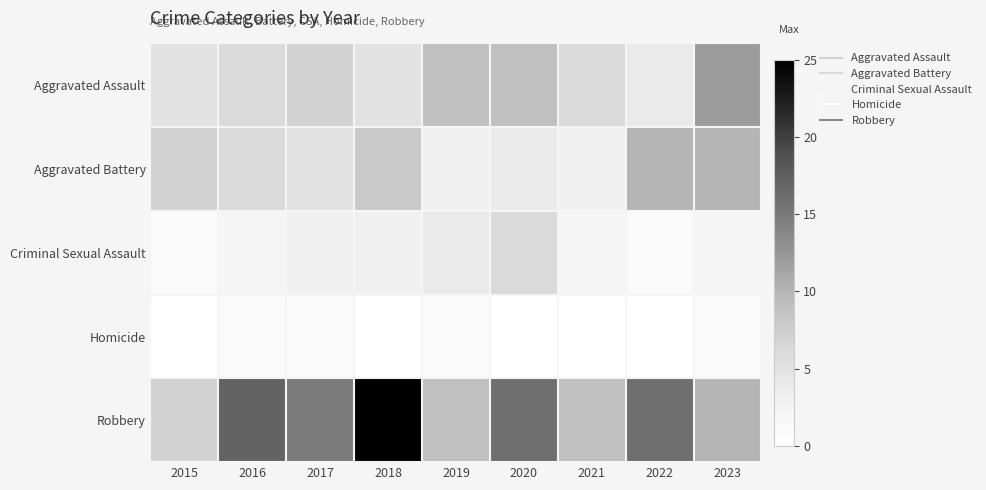

How many data points does each series have?

9